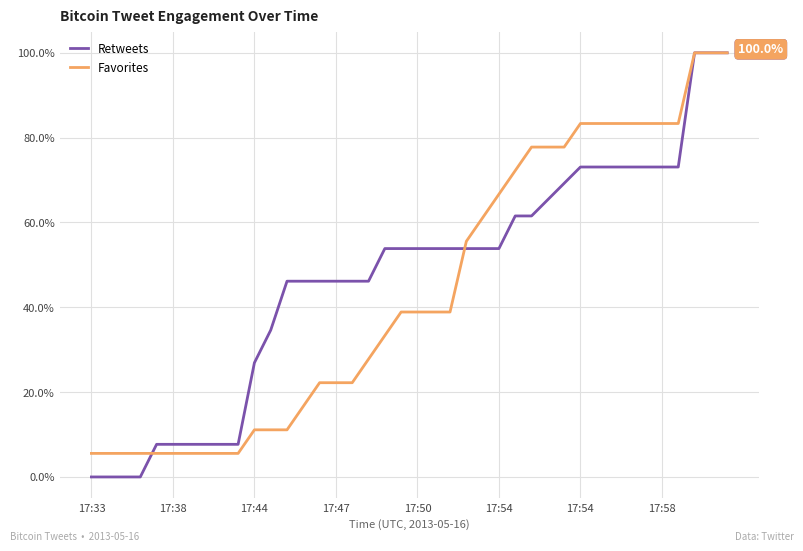

Which series has the largest range (max minus min)?

Retweets